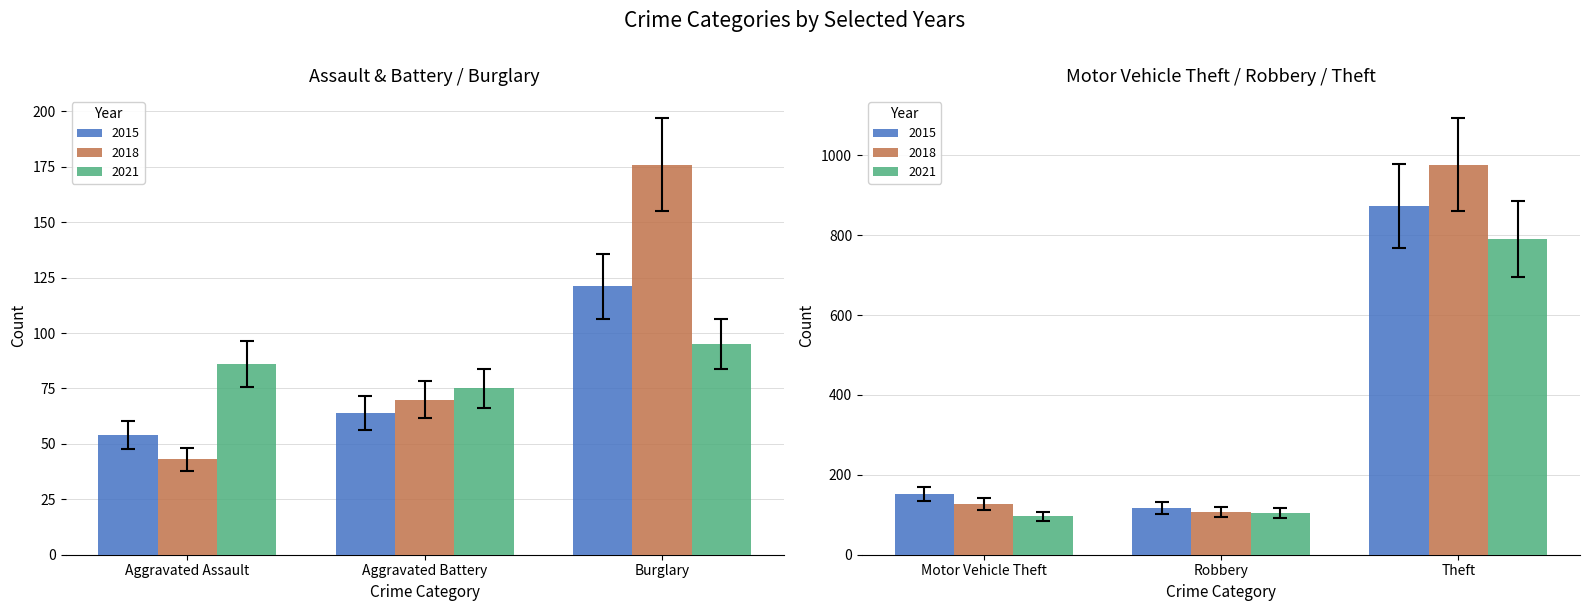

What is the total value across all series at Theft?

2642